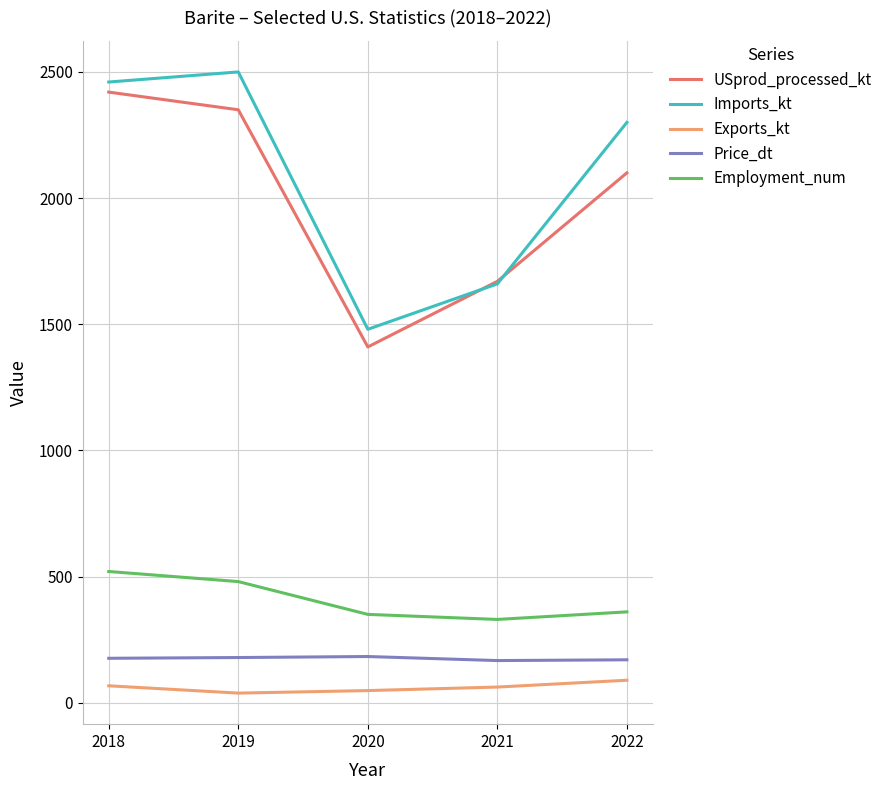

What is the maximum value shown in the chart?

2500